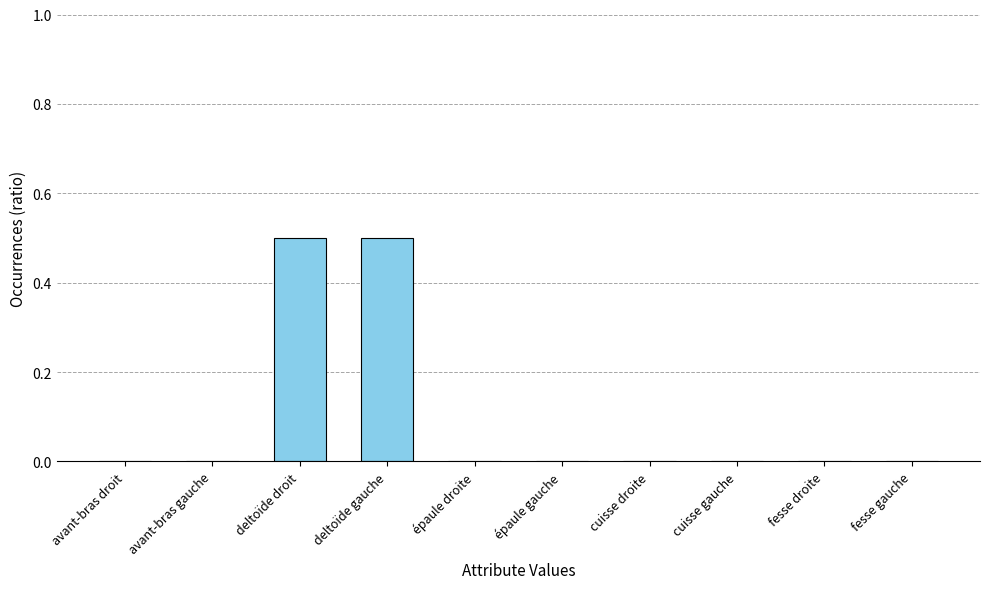

Are the bars horizontal?

No